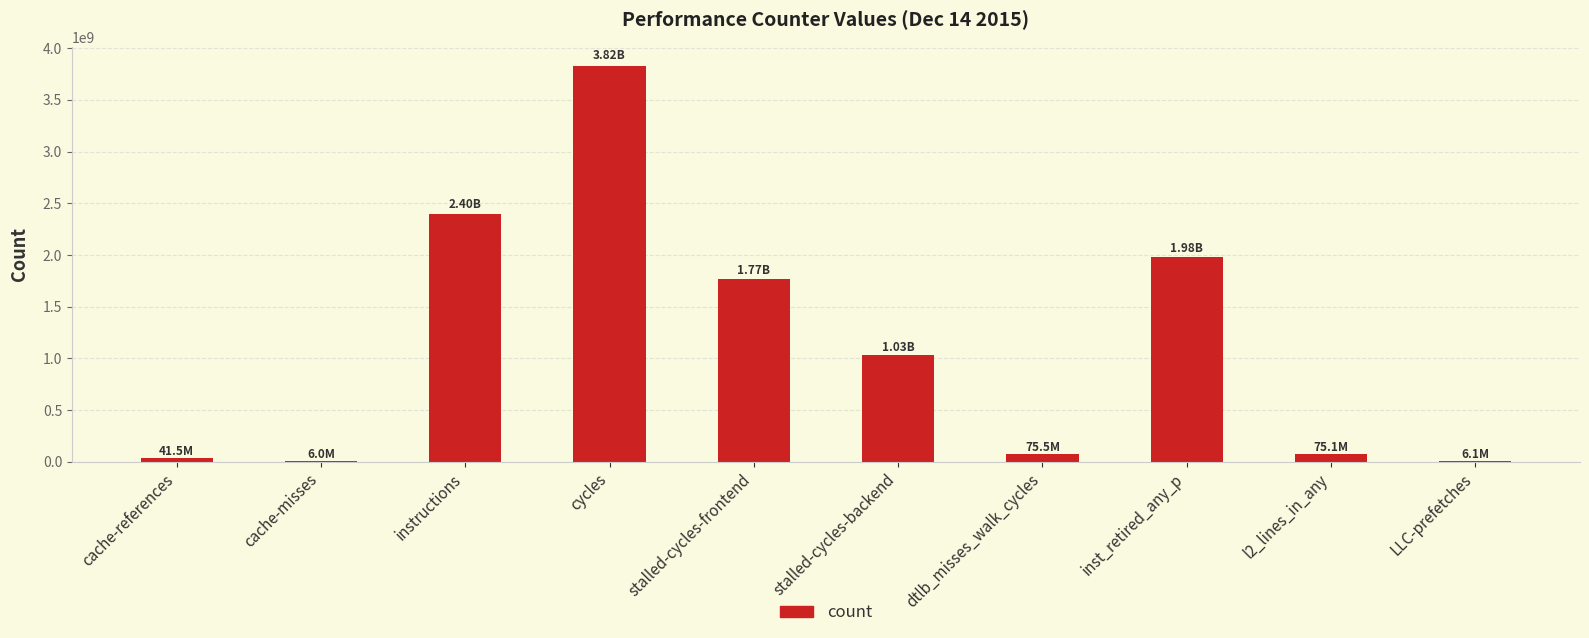

Which has a higher value, inst_retired_any_p or stalled-cycles-backend?

inst_retired_any_p